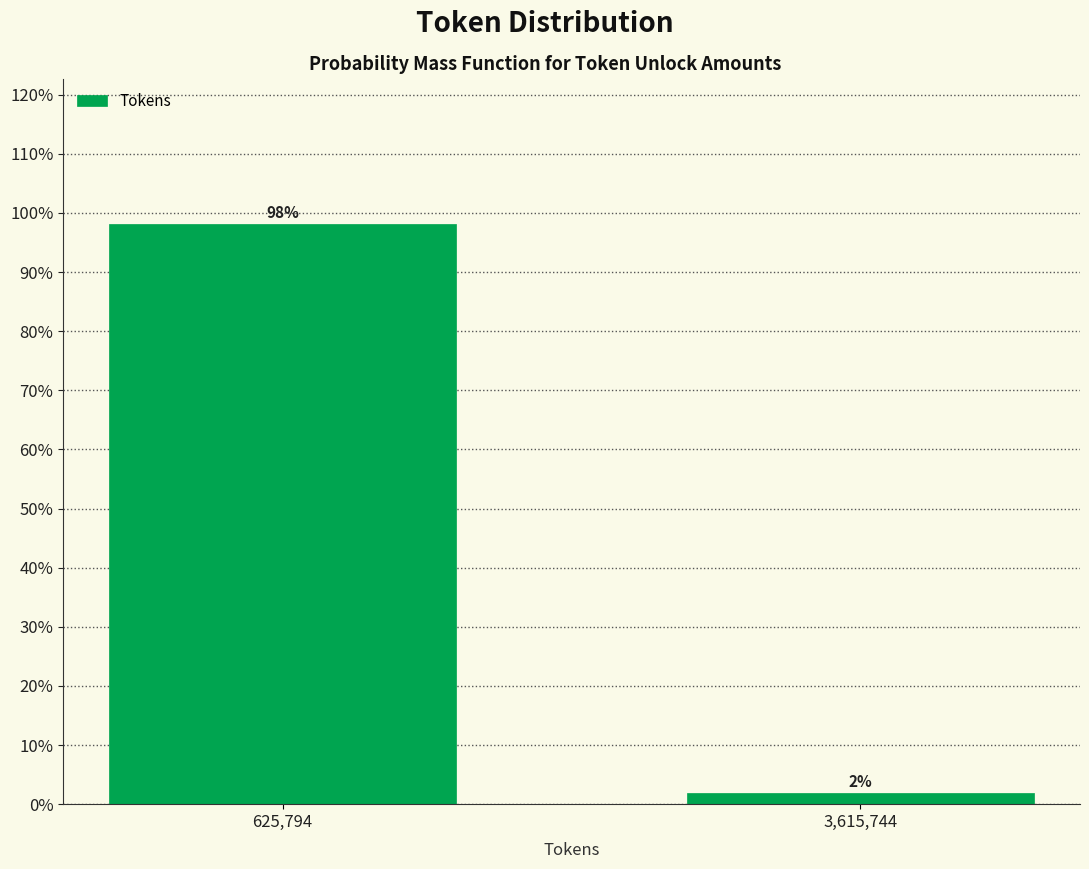

What is the label of the 2nd bar from the right?

625,794